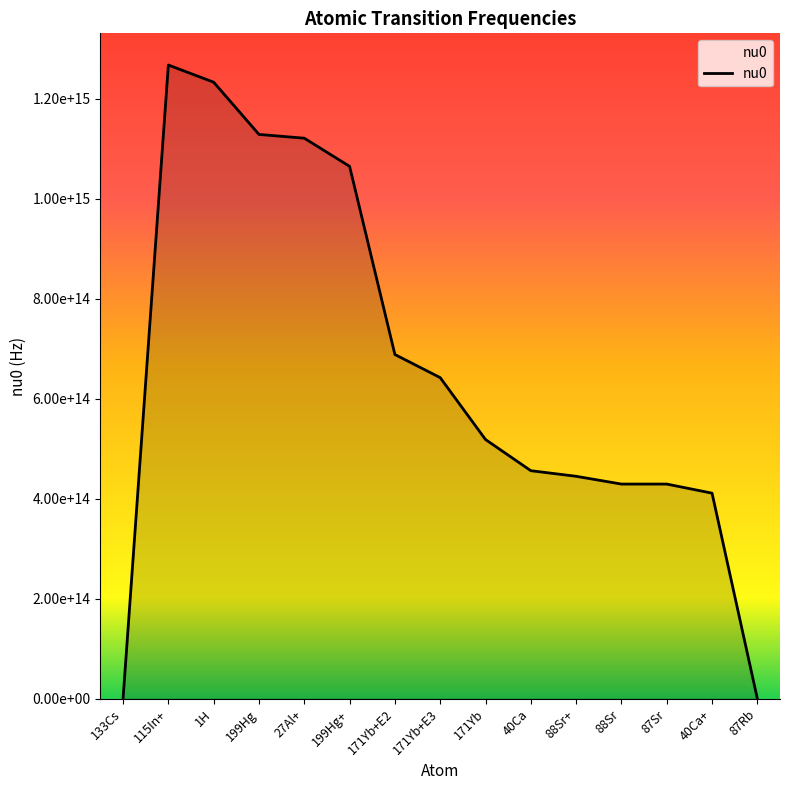

What is the value of the 11th point from the left?

444779044095486.3